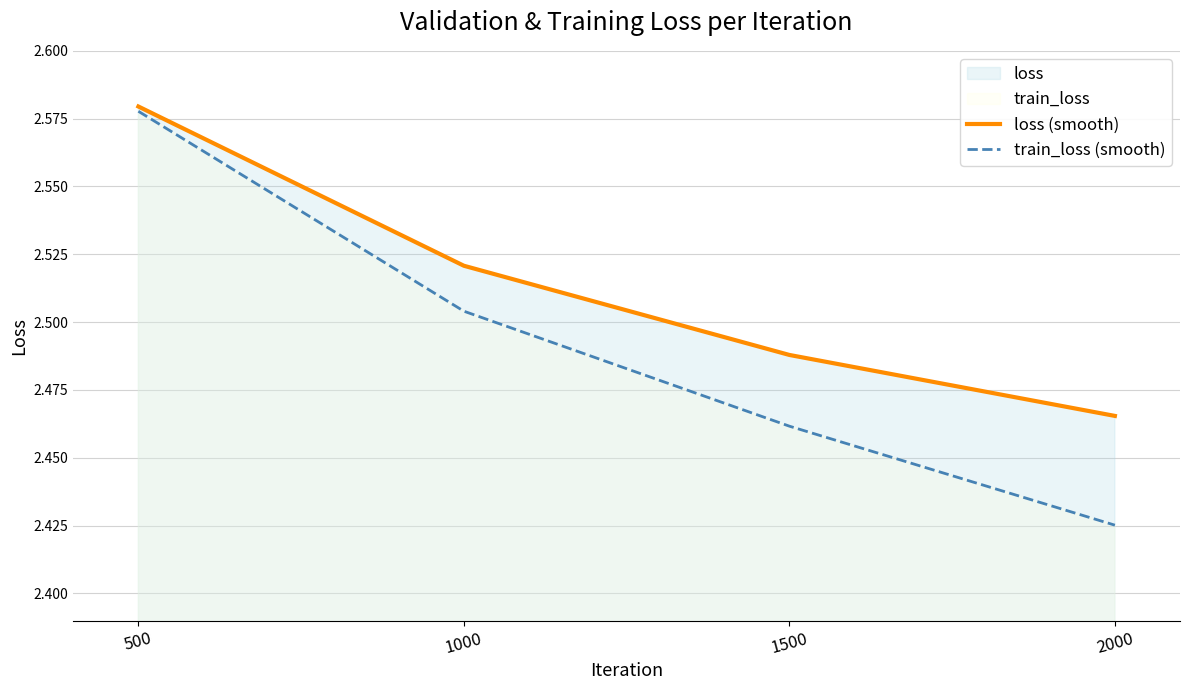

Count the number of data series in this chart.

2